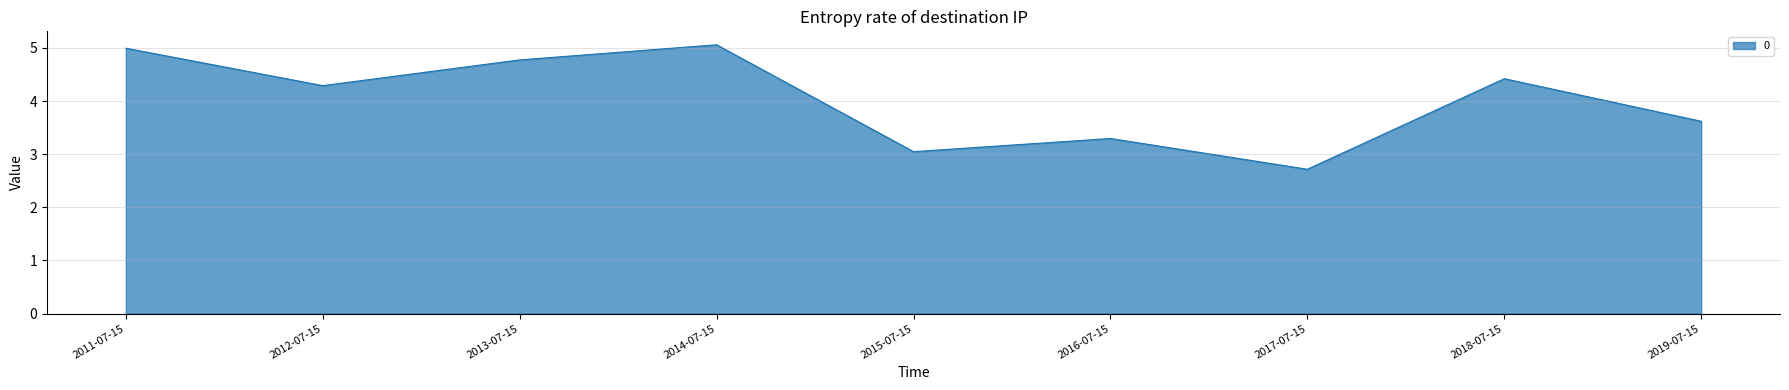

What is the minimum value shown in the chart?

2.7